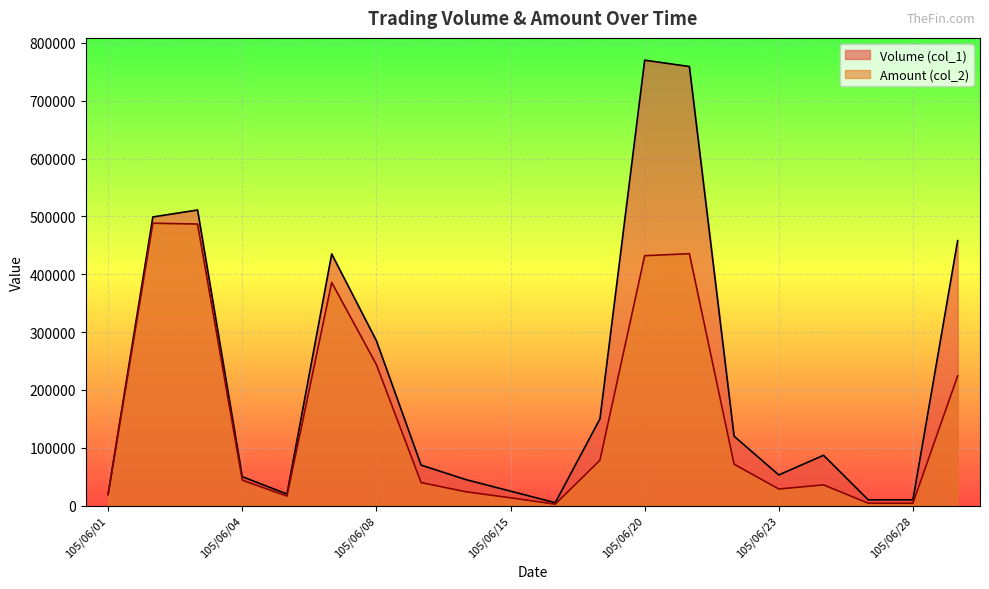

At which category does Amount (col_2) reach its first local valley?

105/06/06